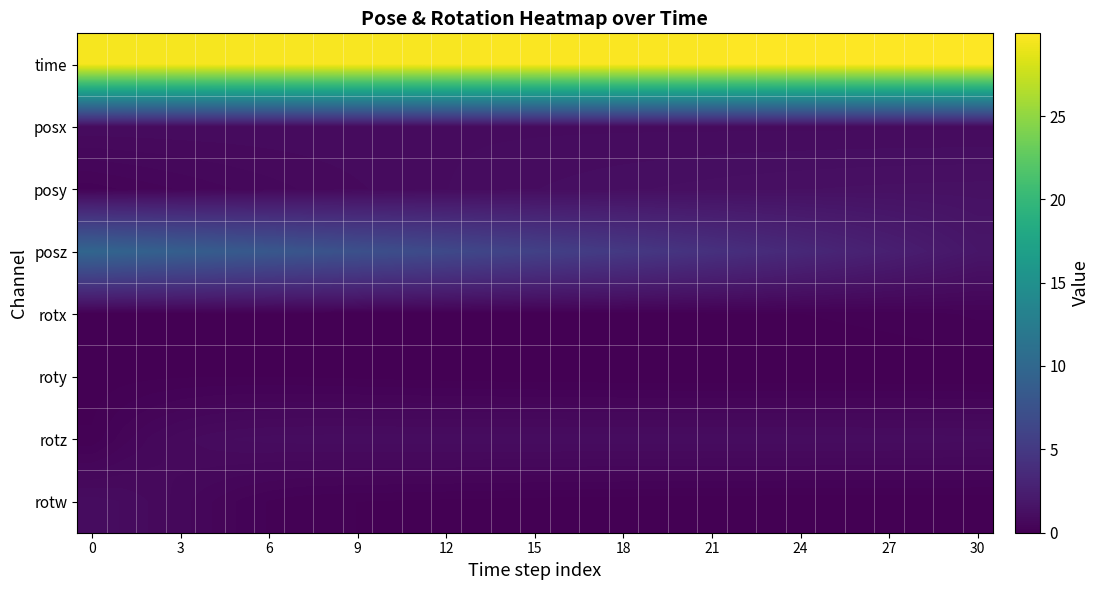

At how many categories does at least one series exceed 20?

31